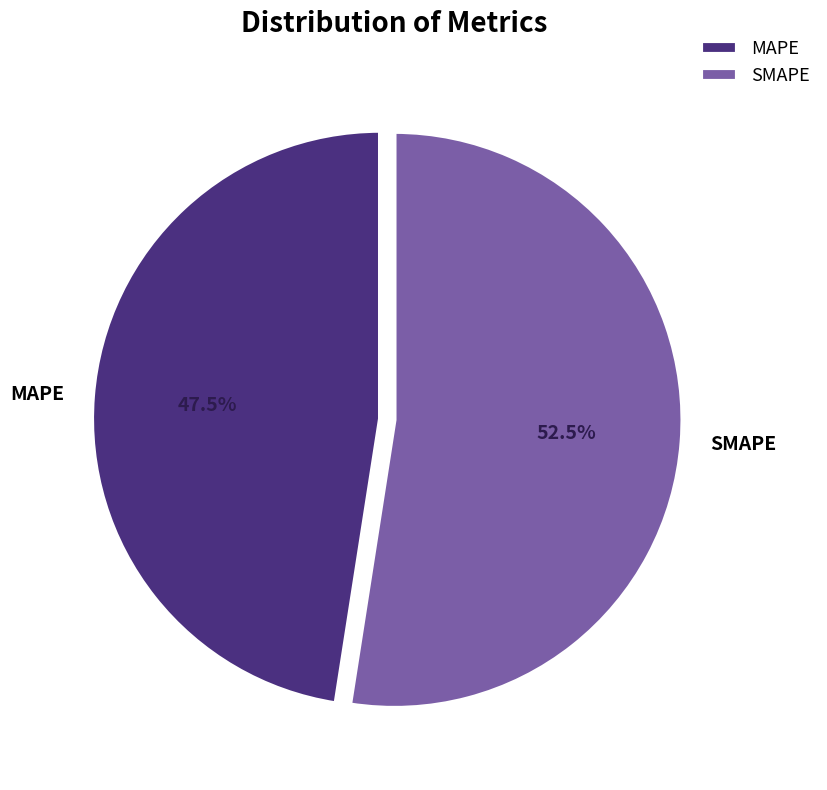

What is the largest slice in the pie chart?

SMAPE